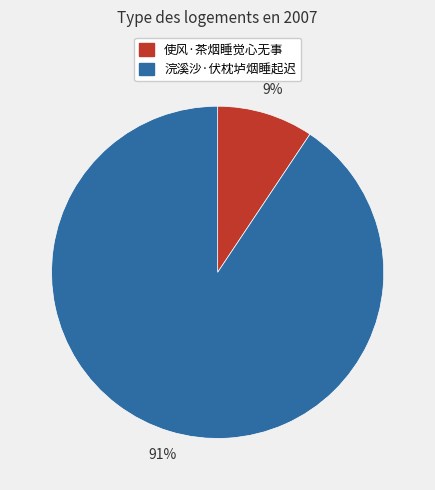

Which slice is the largest?

浣溪沙·伏枕垆烟睡起迟